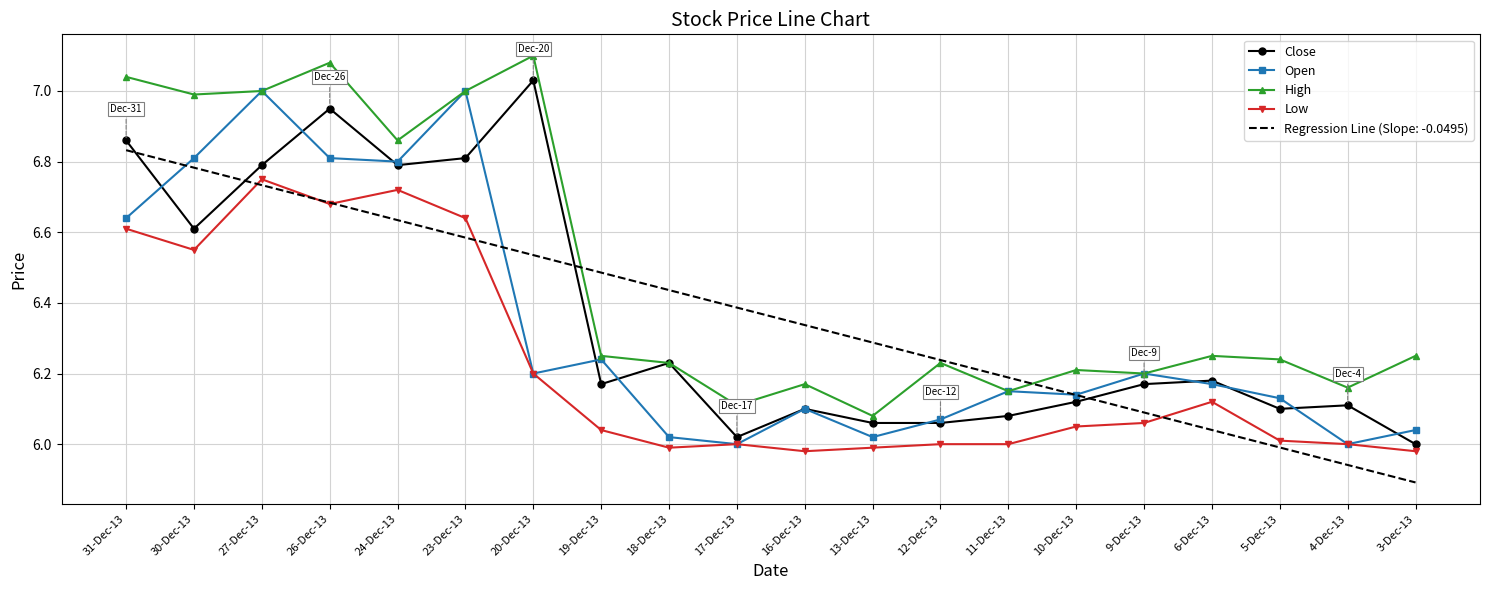

At how many categories does at least one series exceed 6?

20